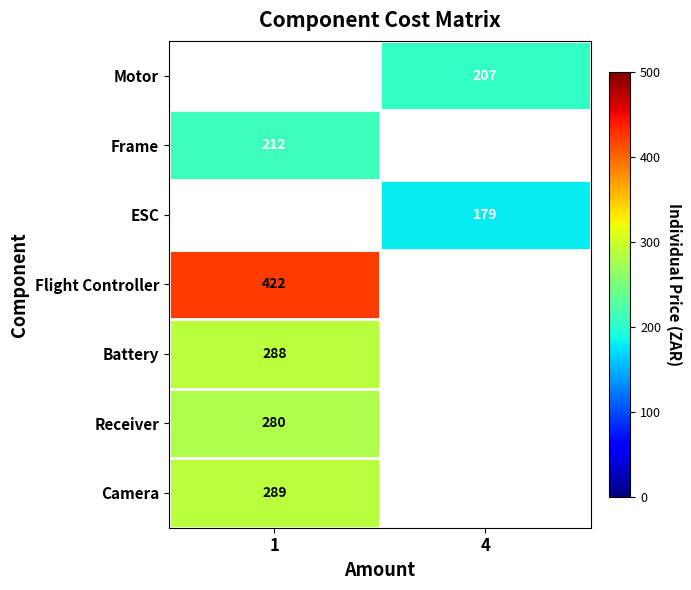

Is the value of Flight Controller at 1 greater than the value of Receiver at 1?

Yes